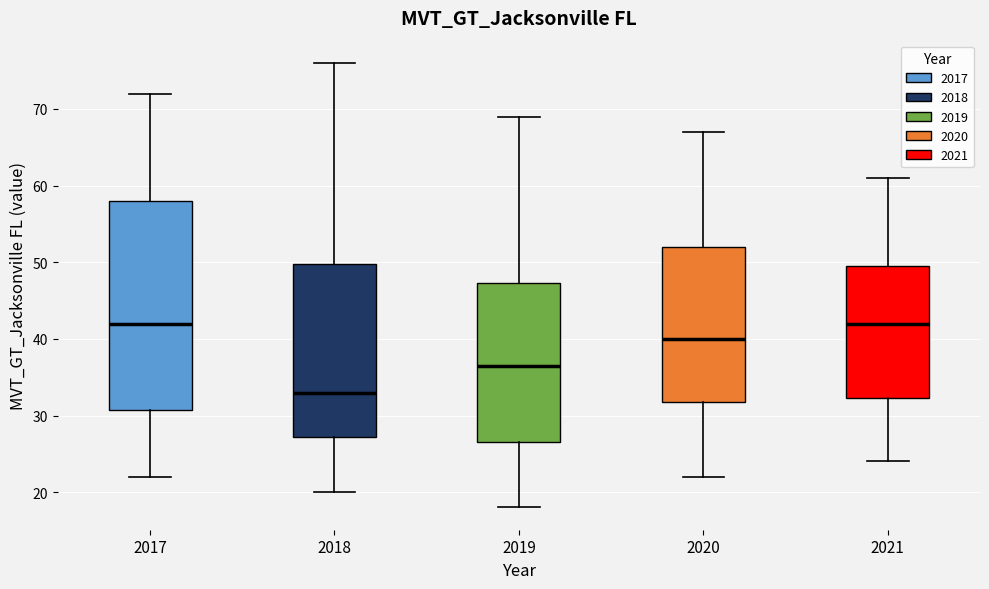

Which box's median line is the lowest?

2018